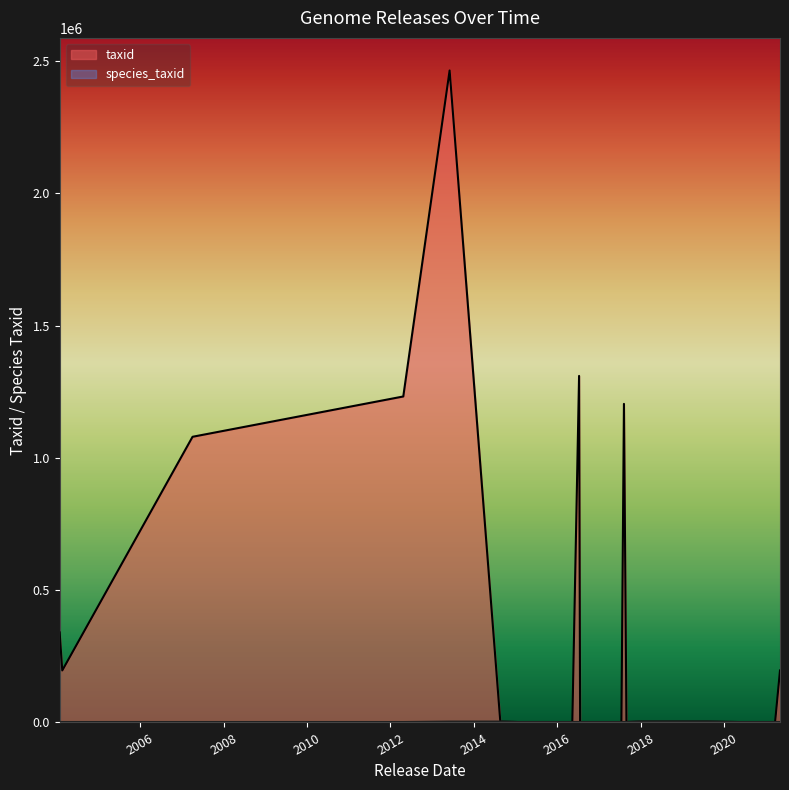

Between 2017/12/27 and 2020/05/12, which series saw the biggest shift?

taxid